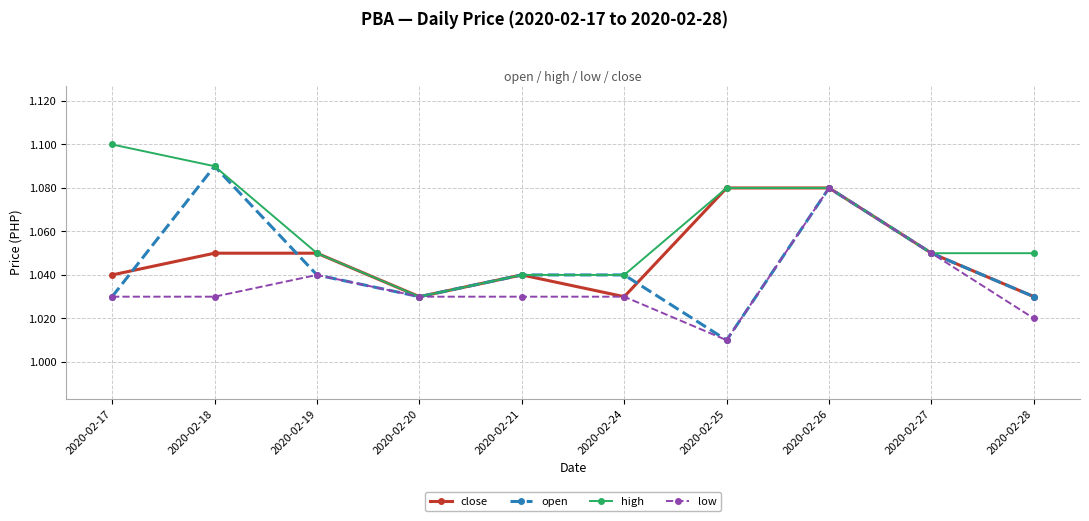

Which series has the widest spread of values?

open